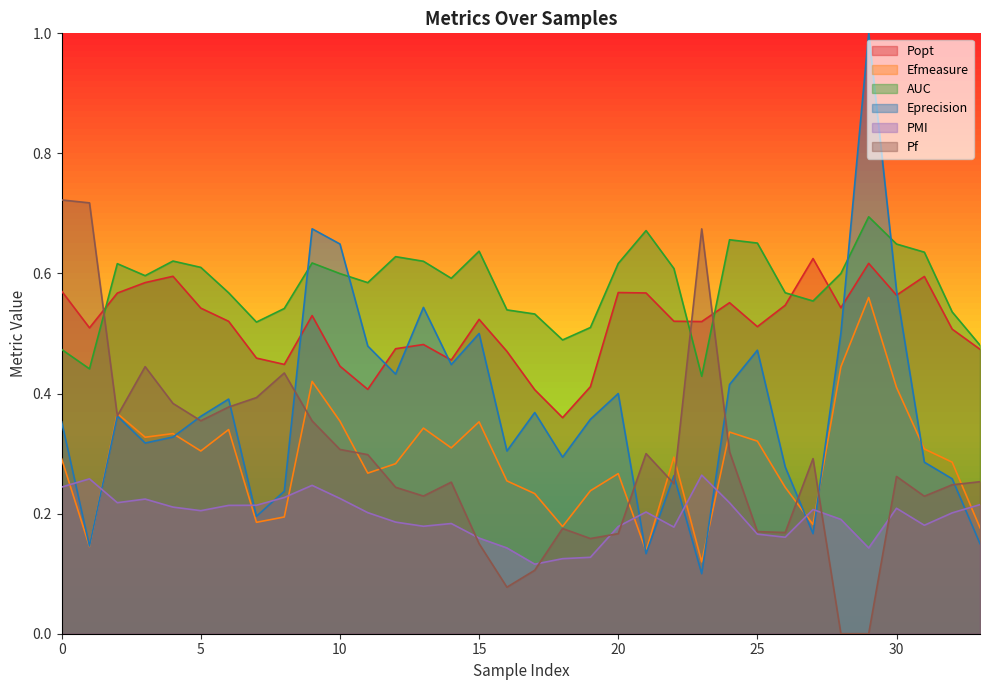

Where is the first local minimum for Eprecision?

1